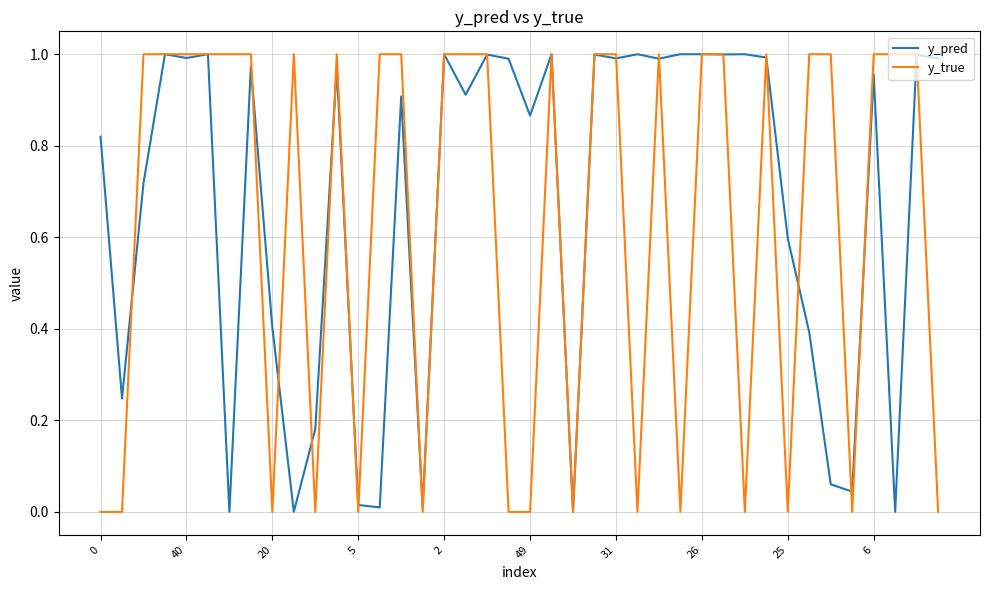

Count the y_true values in the range 0 to 1.

40